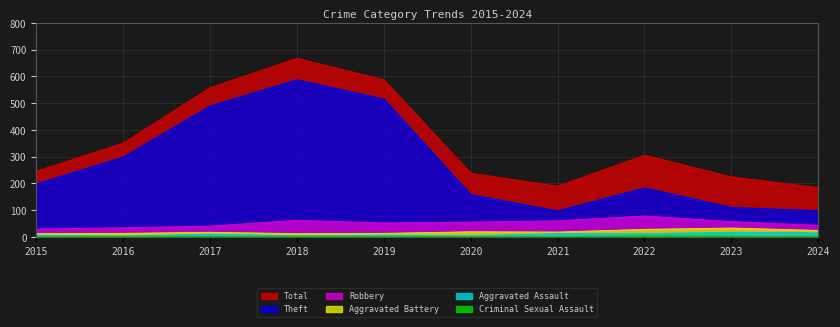

What is the maximum value shown in the chart?

667